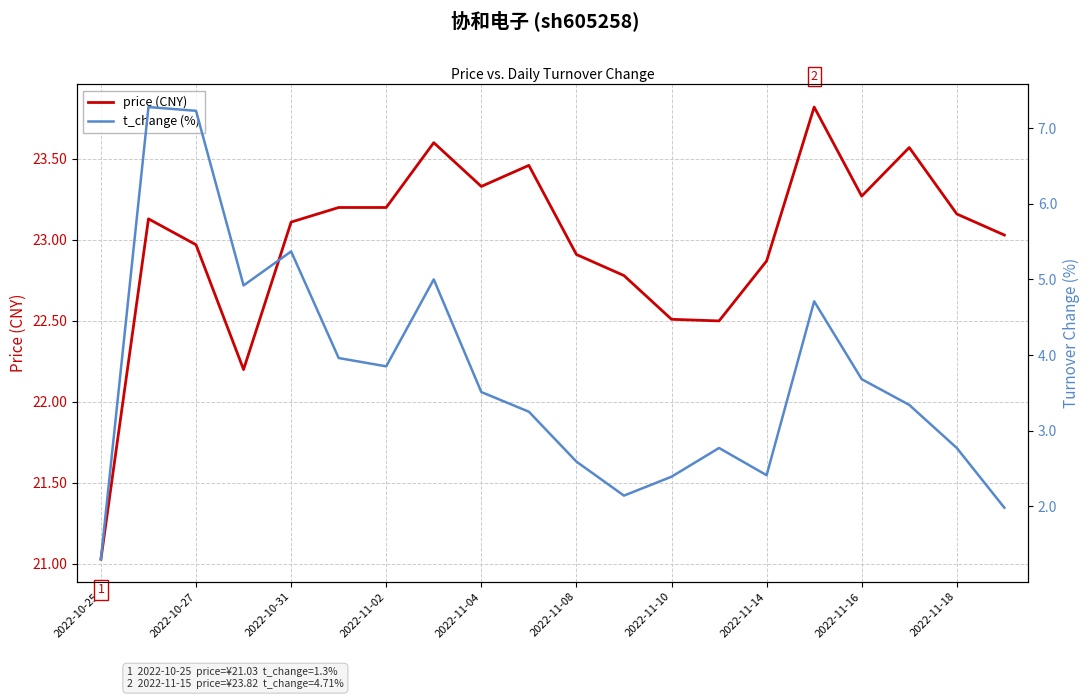

Which category has the lowest value in the price (CNY) series?

2022-10-25